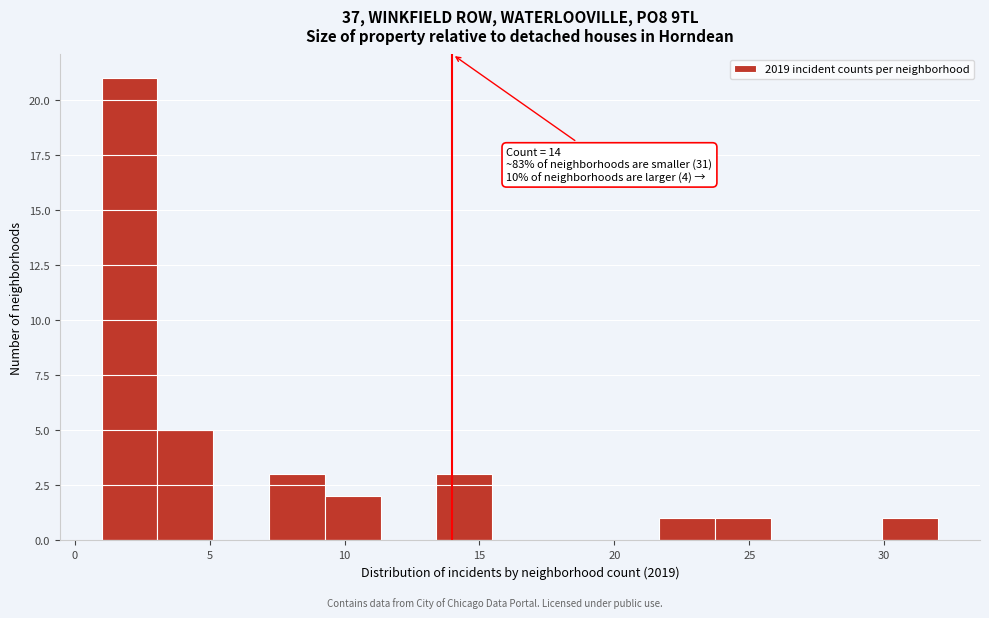

Over which range of the x-axis is the bar tallest?

1.0 to 3.0